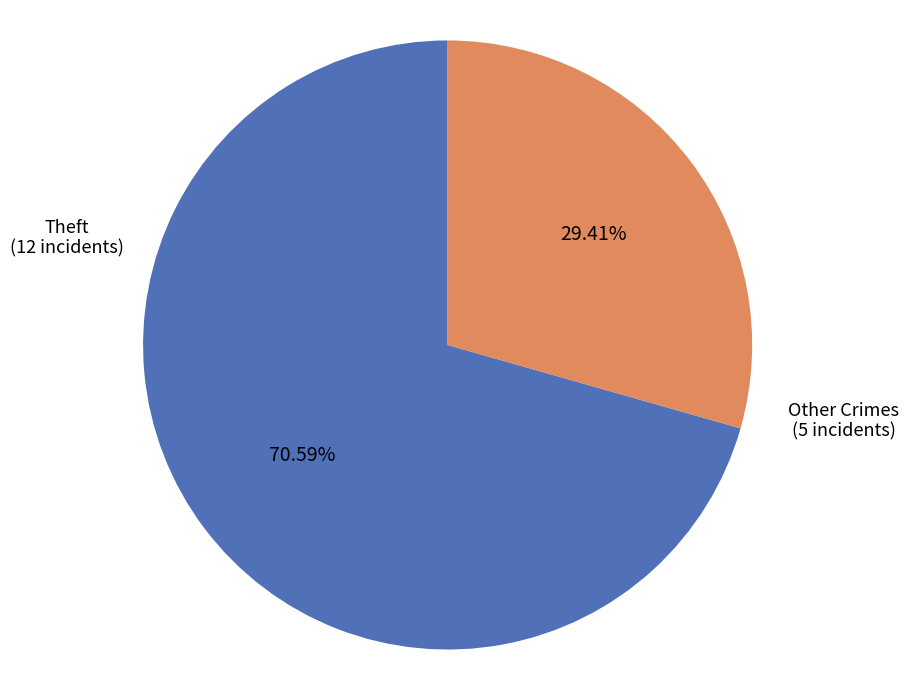

Does any single category account for the majority?

Yes